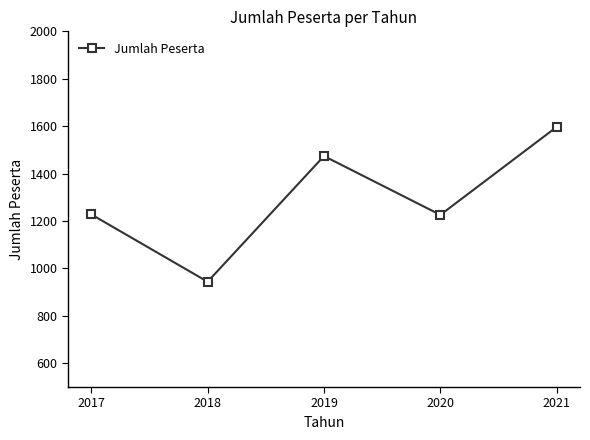

True or false: there are more than 0 points higher than both neighbors.

True